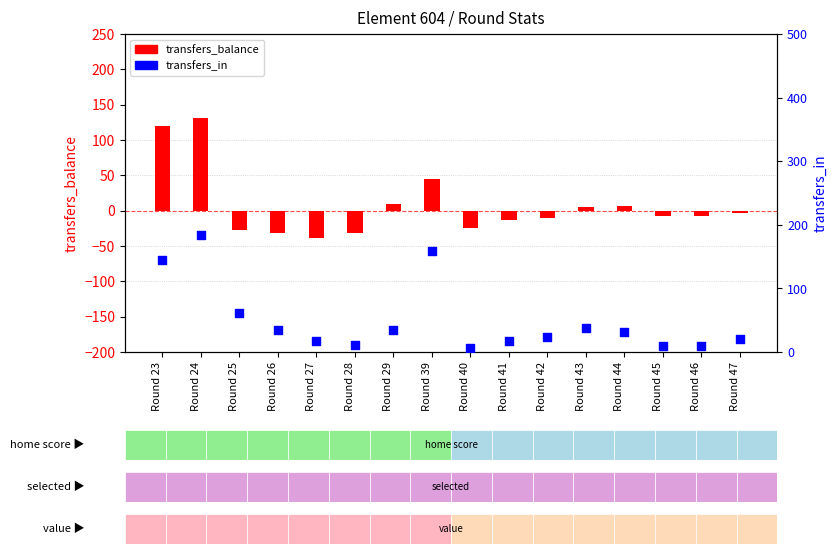

At how many categories does at least one series exceed 30?

8